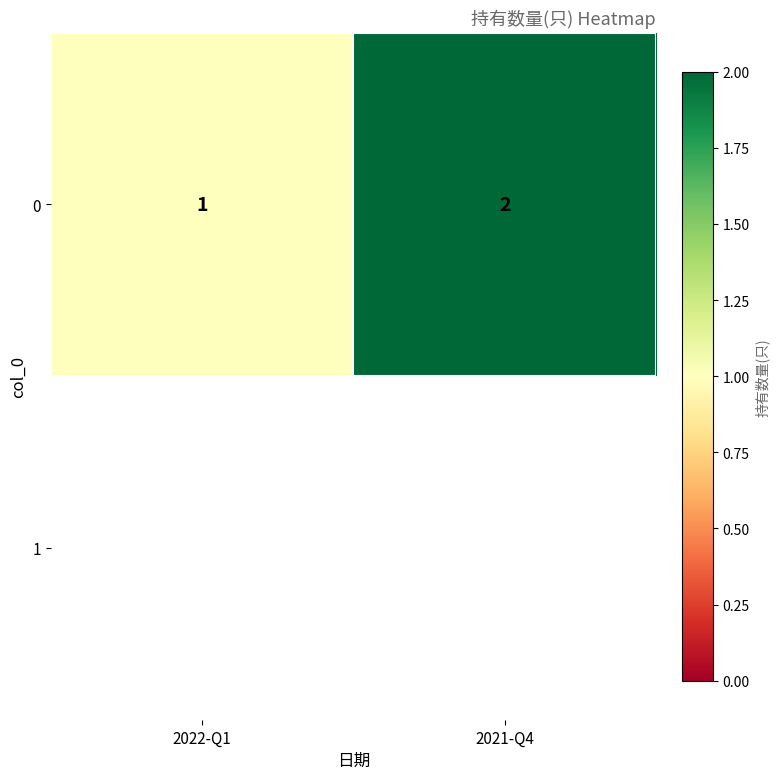

Approximately how many times larger is the value at 2021-Q4 compared to 2022-Q1?

2.0